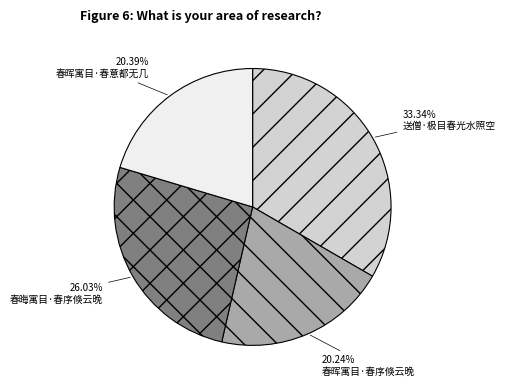

The 春晦寓目·春序倏云晚 slice represents 26% of the pie. True or false?

True